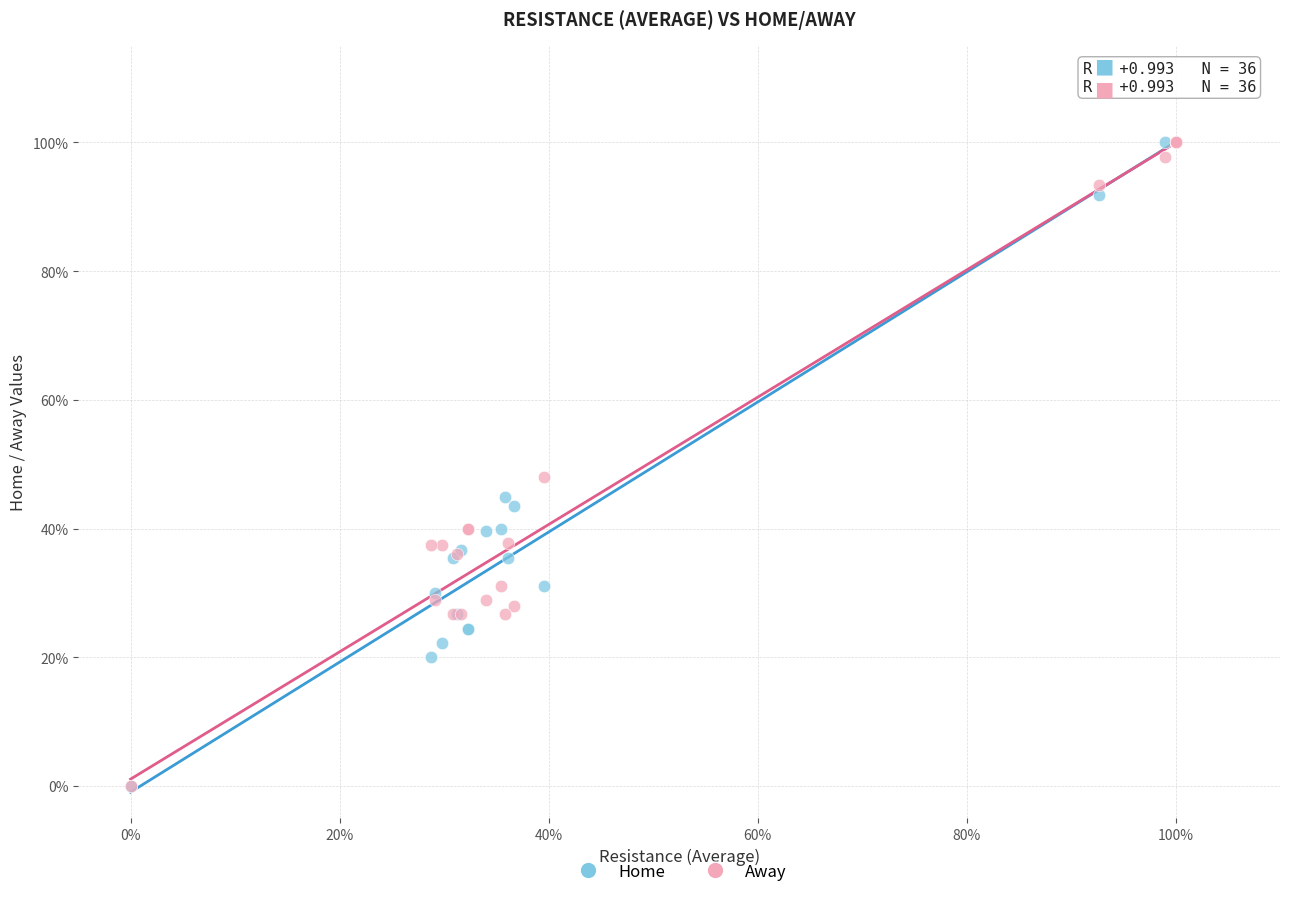

What are all the series names shown in the legend?

Home, Away